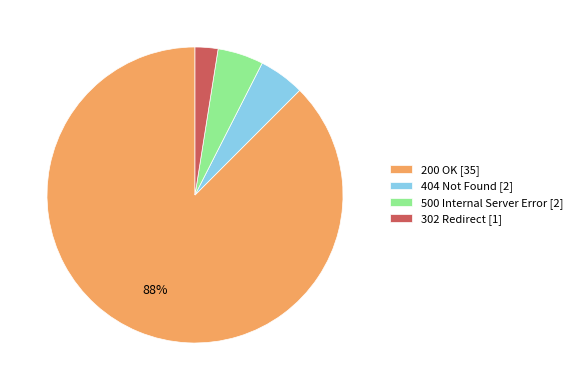

To the nearest percent, what is the average slice percentage?

25%